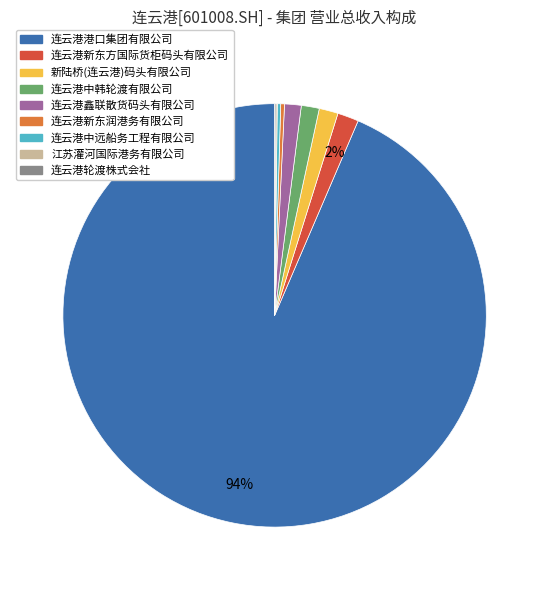

Combined, do 连云港中韩轮渡有限公司 and 连云港新东方国际货柜码头有限公司 account for over 50%?

No